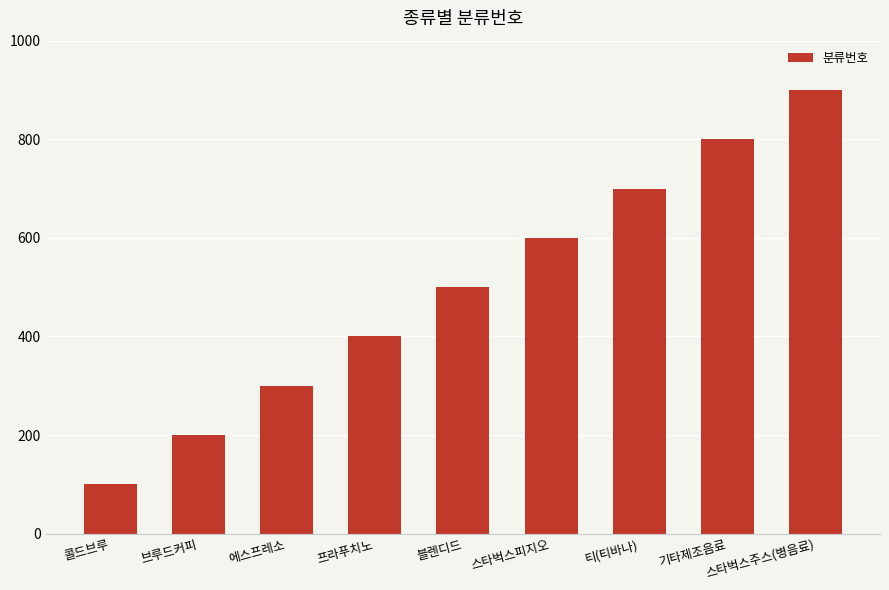

What is the maximum value shown in the chart?

900